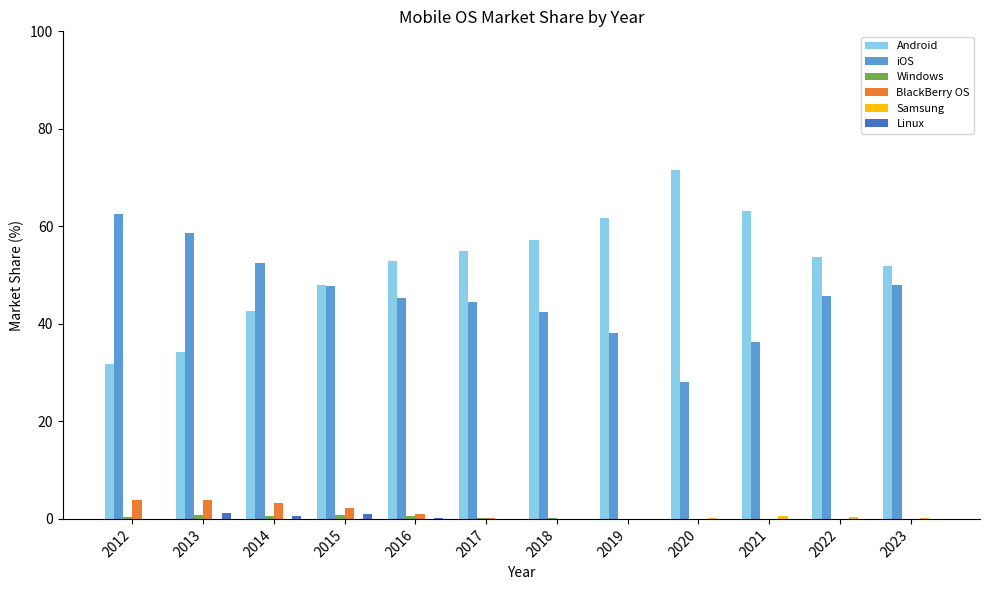

Is the value of Android at 2020 greater than the value of BlackBerry OS at 2013?

Yes